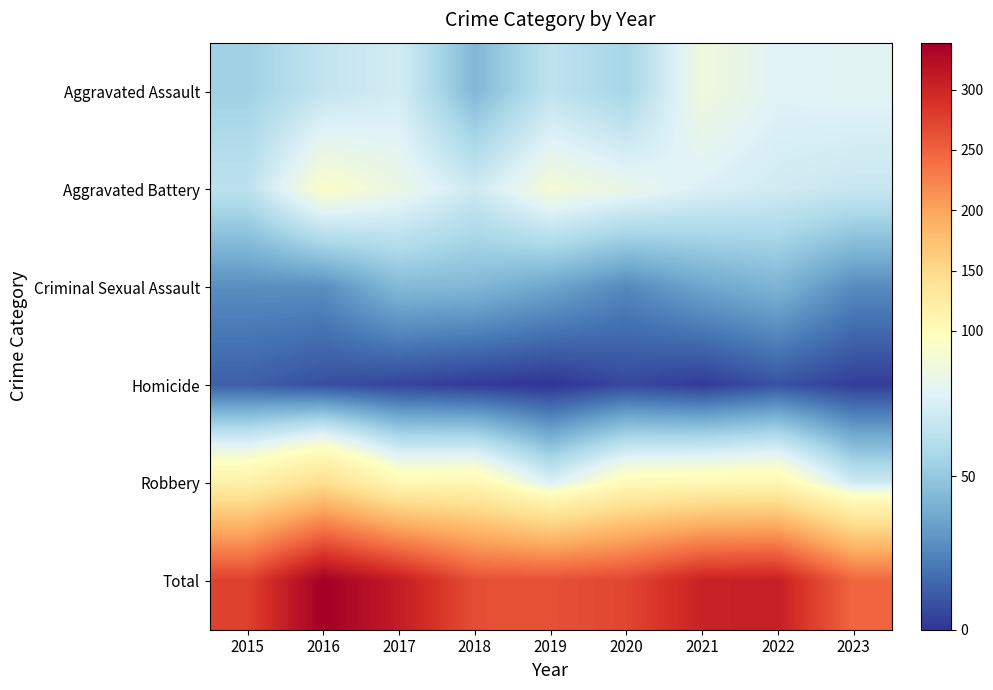

At 2019, list the series in order from smallest to largest.

Homicide, Criminal Sexual Assault, Aggravated Assault, Robbery, Aggravated Battery, Total